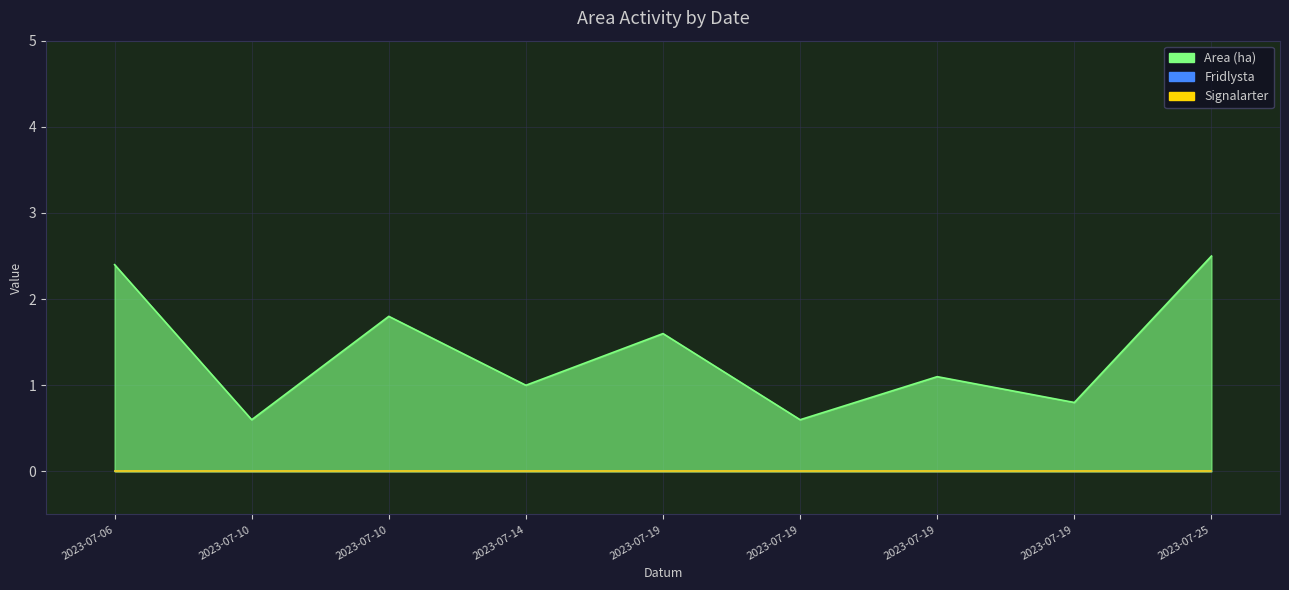

List the labels in order of Signalarter value, smallest first.

2023-07-06, 2023-07-10, 2023-07-10, 2023-07-14, 2023-07-19, 2023-07-19, 2023-07-19, 2023-07-19, 2023-07-25